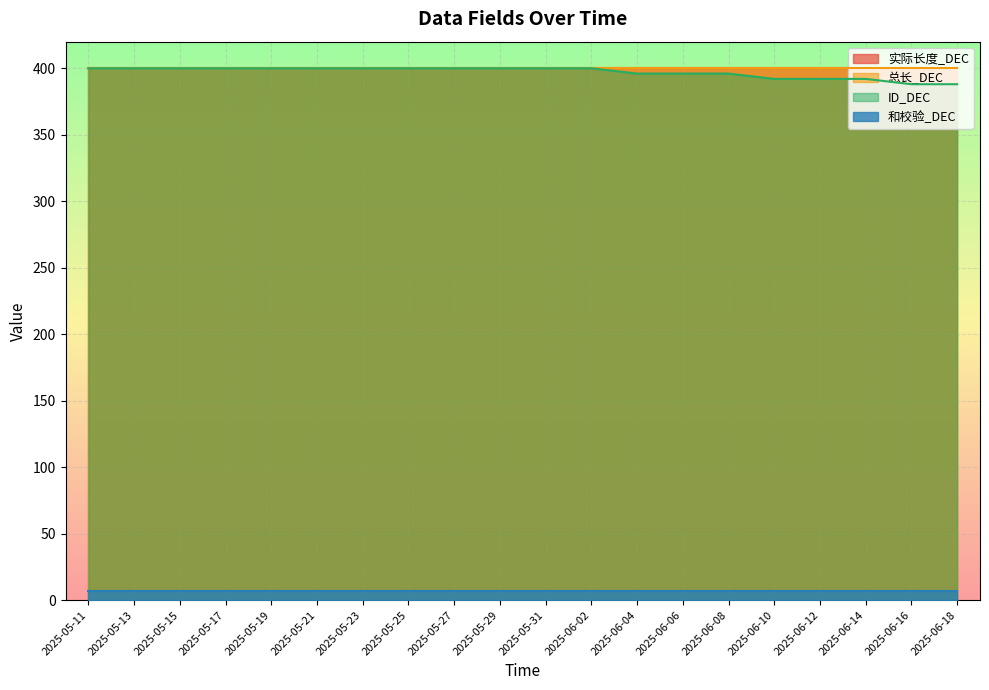

What is the spread (max minus min) of values at 2025-06-18?

393